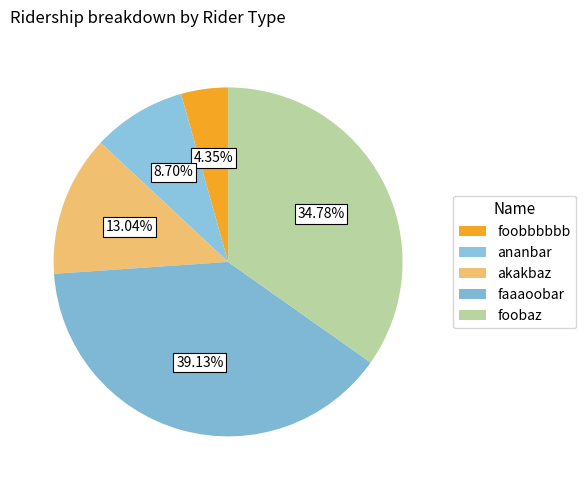

What is the change in value from akakbaz to foobaz?

+5